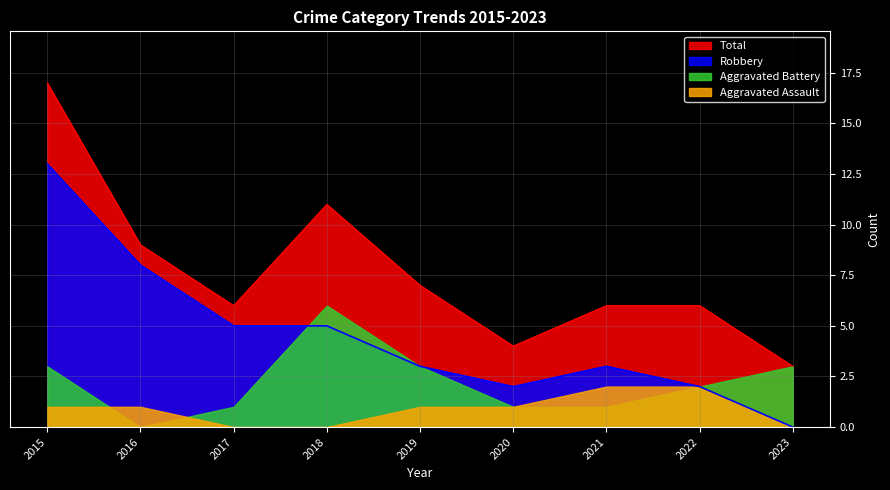

Rank the categories by Robbery value from highest to lowest.

2015, 2016, 2017, 2018, 2019, 2021, 2020, 2022, 2023